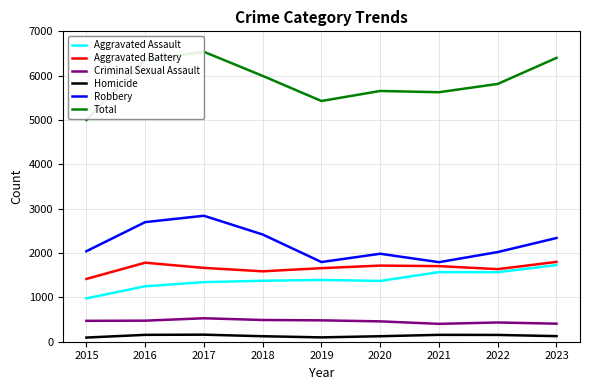

What is the difference between the second highest and second lowest values in the Criminal Sexual Assault series?

83